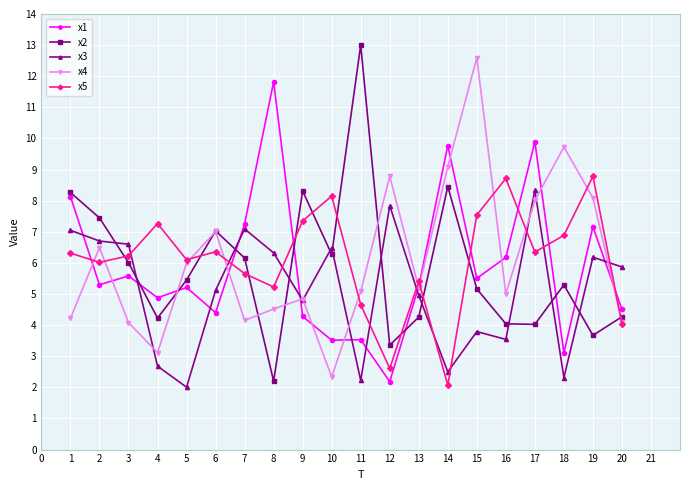

What is the sum of the x5 values at 1 and 8?

11.5